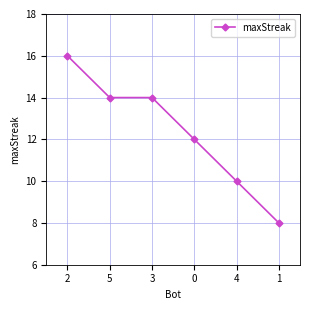

What is the greatest value displayed?

16